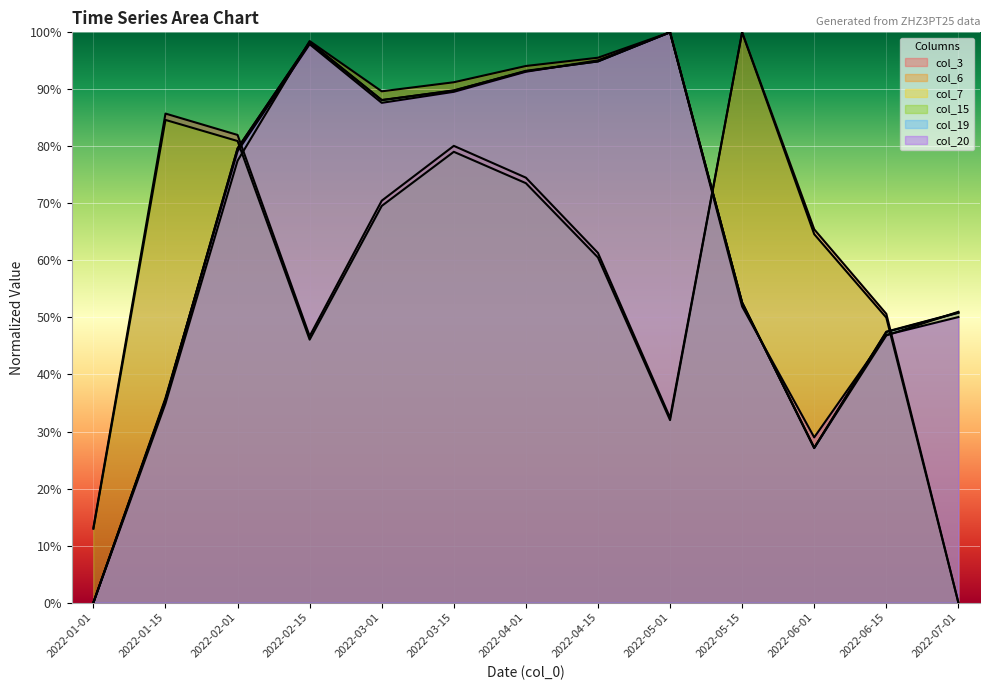

How many data points does each series have?

13